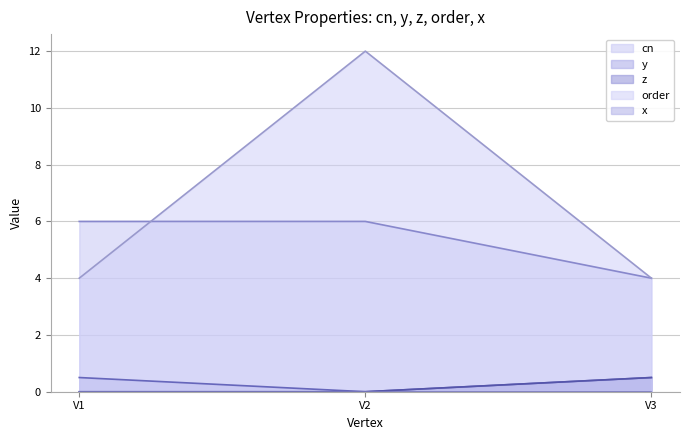

Where is cn nearest to the value 5?

V1